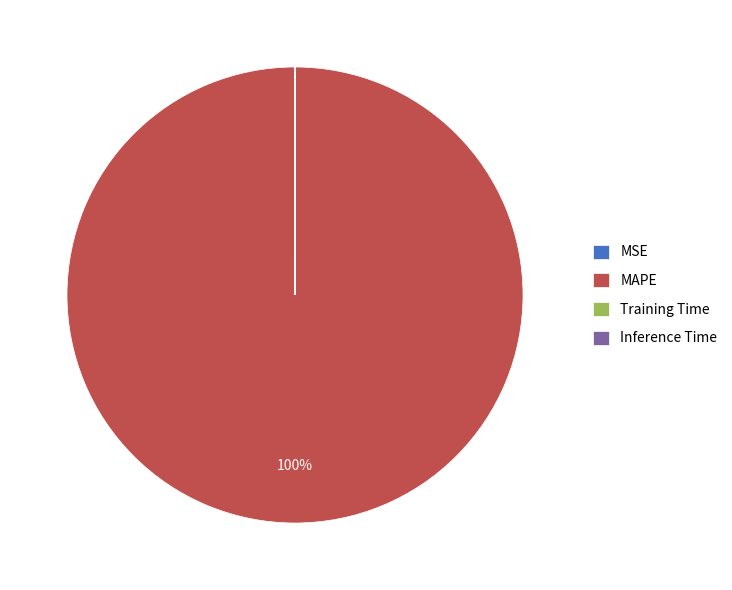

Which category has the biggest portion of the pie?

MAPE